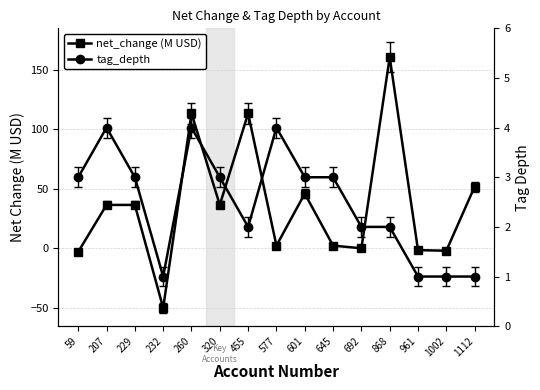

Reading left to right, what are all the values shown in this chart?

net_change (M USD): 59=-2.8	207=36.5	229=36.5	232=-49.8	260=113.3	320=36.5	455=113.3	577=2.4	601=46.0	645=2.4	692=0.1	868=160.4	961=-1.4	1002=-1.9	1112=51.9
tag_depth: 59=3.0	207=4.0	229=3.0	232=1.0	260=4.0	320=3.0	455=2.0	577=4.0	601=3.0	645=3.0	692=2.0	868=2.0	961=1.0	1002=1.0	1112=1.0